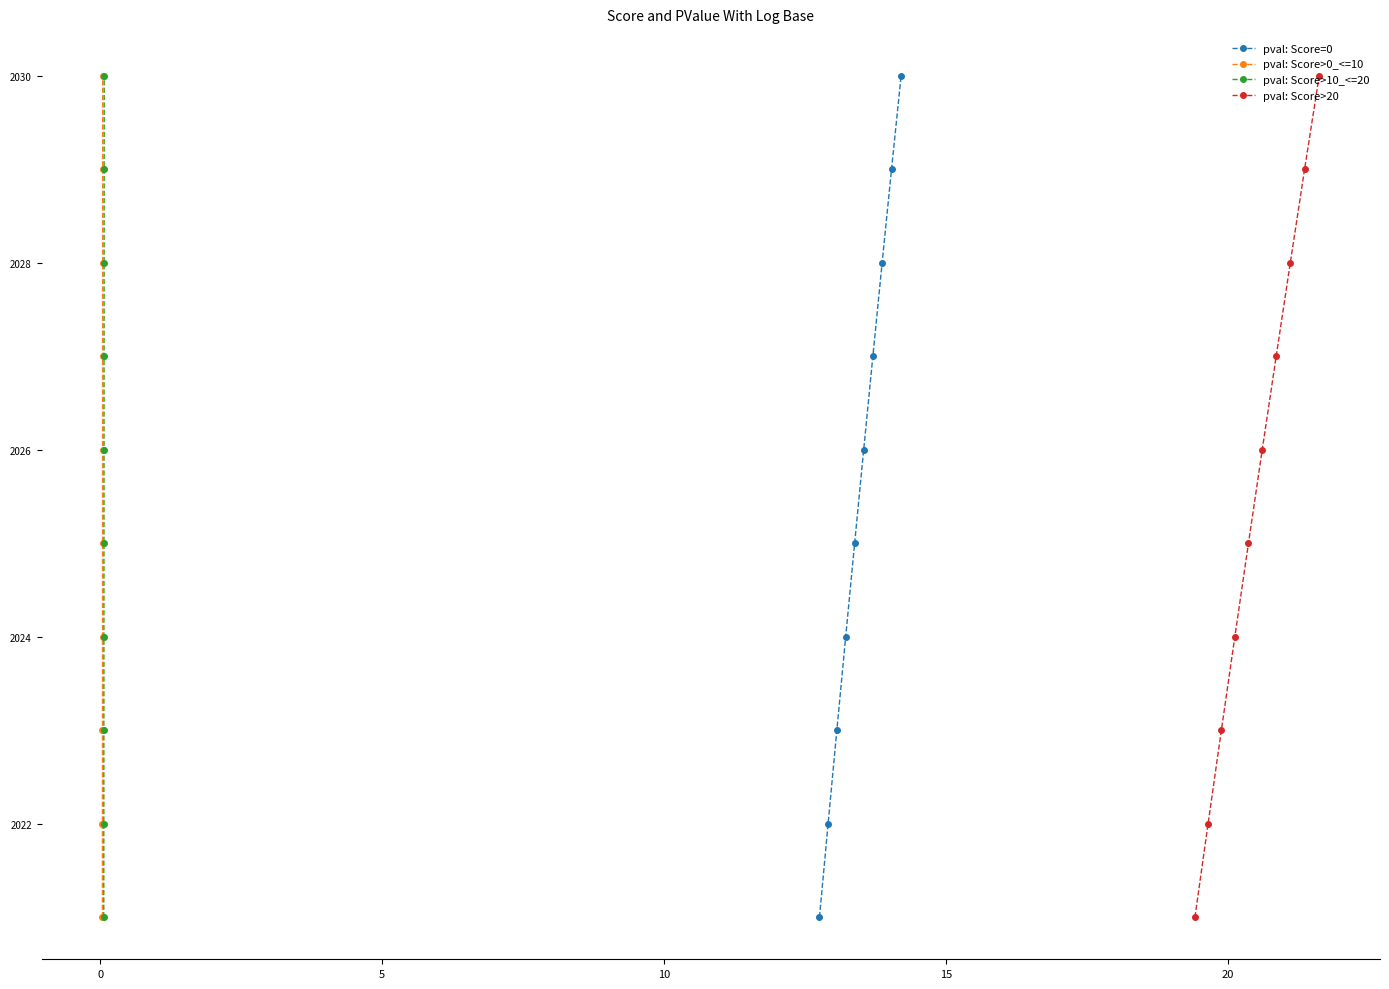

What is the value of the pval: Score=0 point at the 7th from the left?

2027